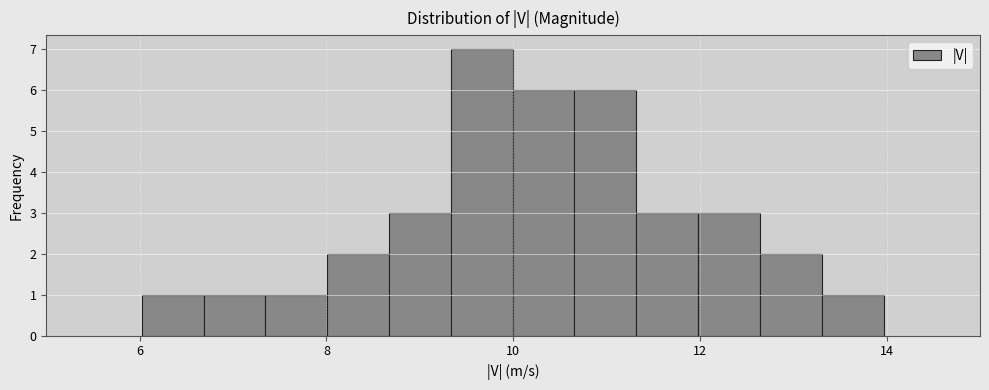

Around what value on the x-axis is the tallest bar? Give the approximate position of its centre, as read against the axis.

9.6